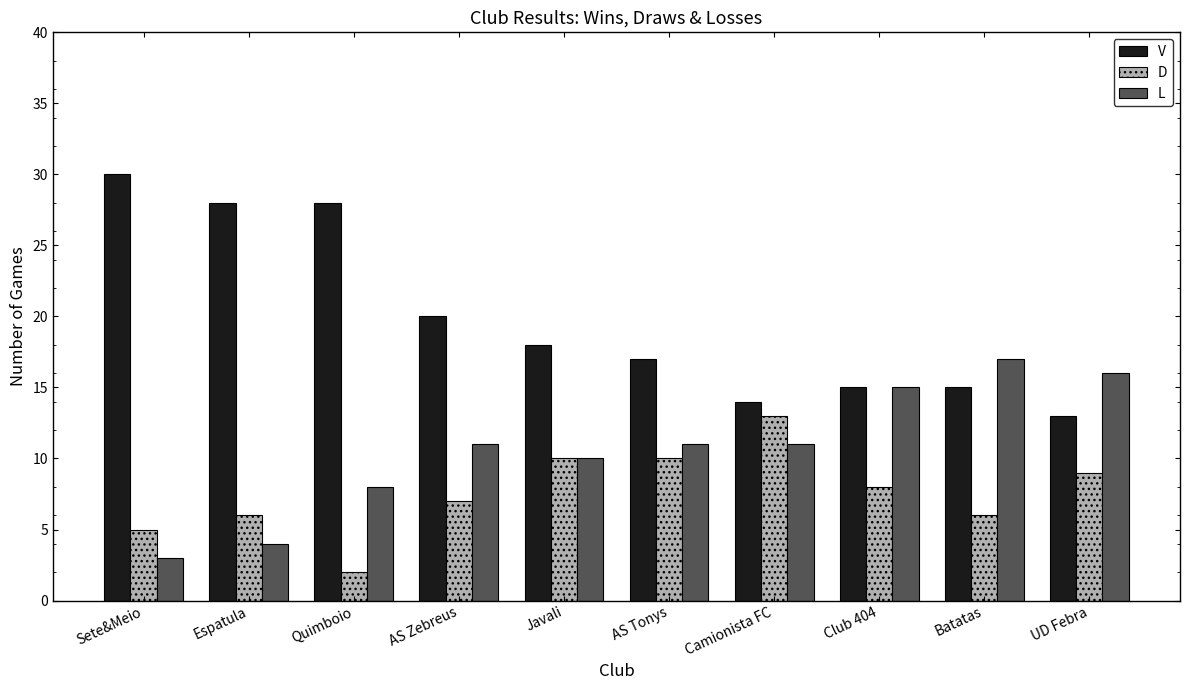

What is the total value across all series at Sete&Meio?

38